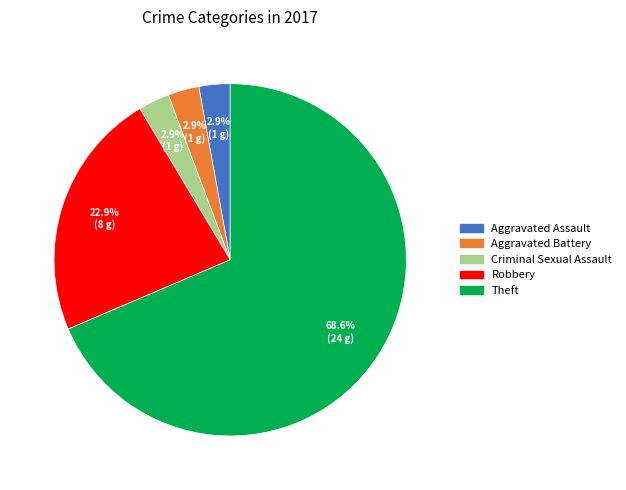

Is there a majority slice in this chart?

Yes